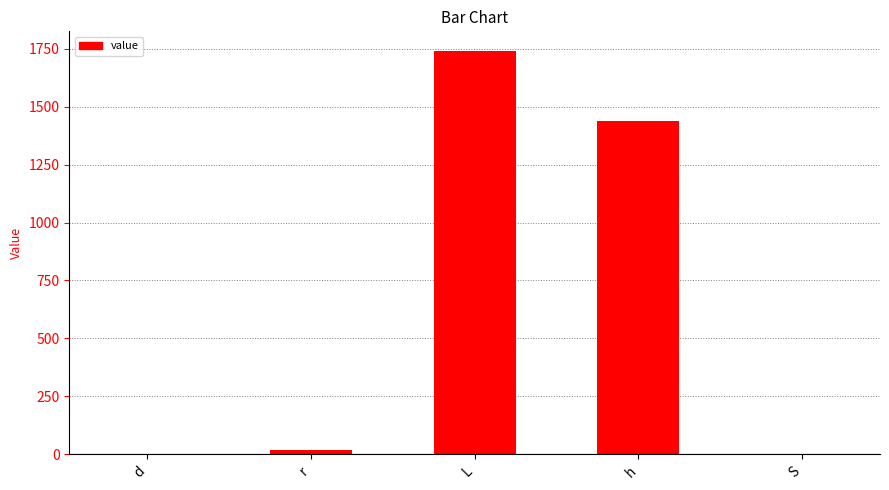

What is the sum of all values?

3198.7